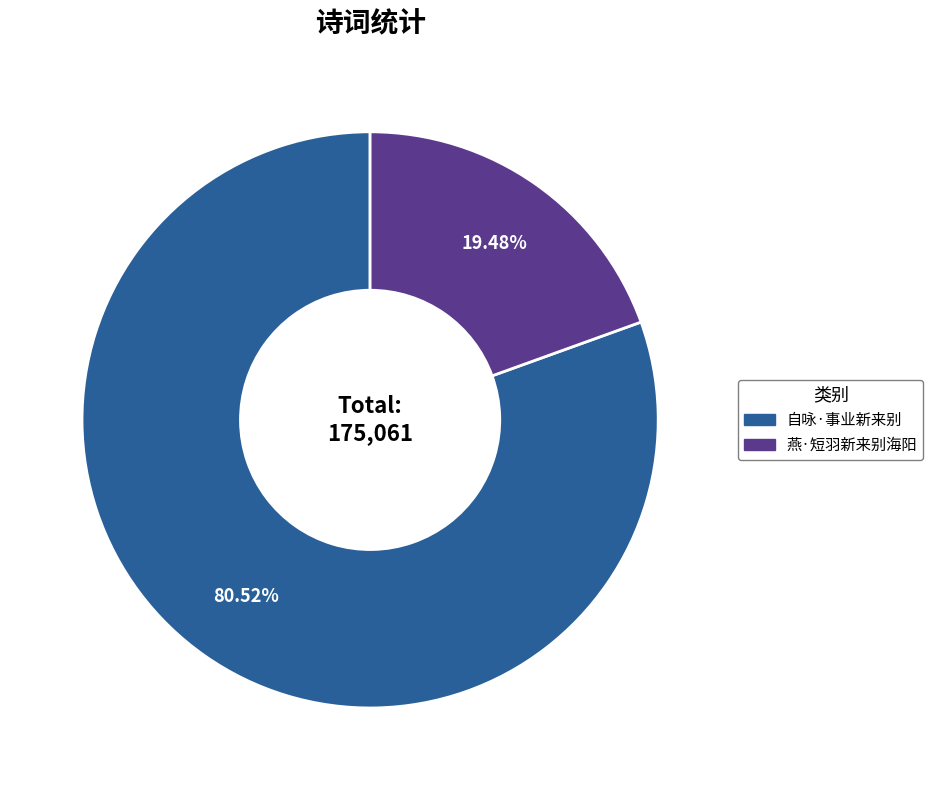

Rank the categories by value from lowest to highest.

燕·短羽新来别海阳, 自咏·事业新来别